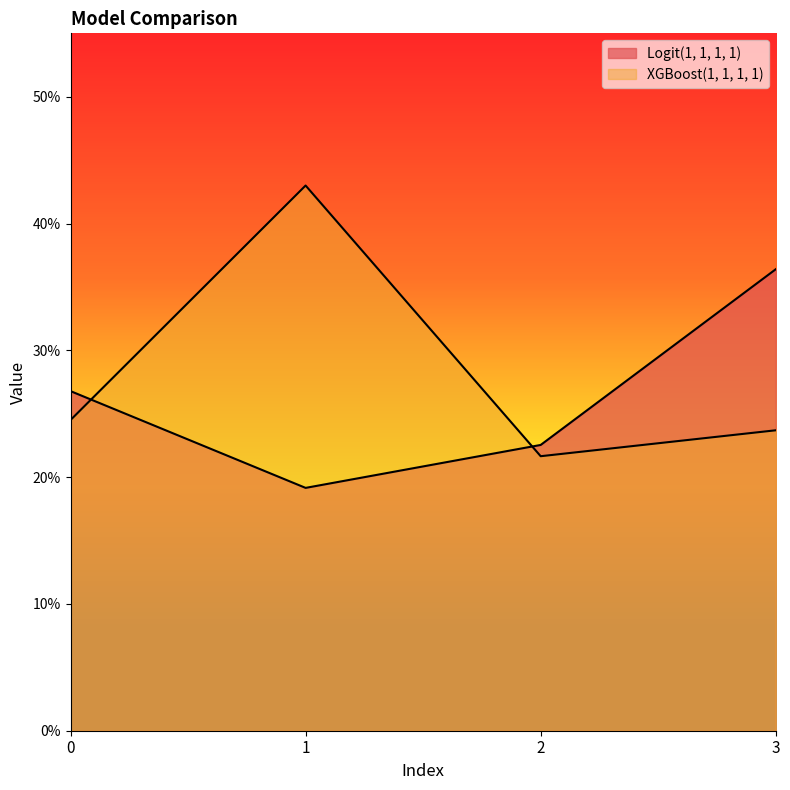

At which category is the sum across all series the highest?

1